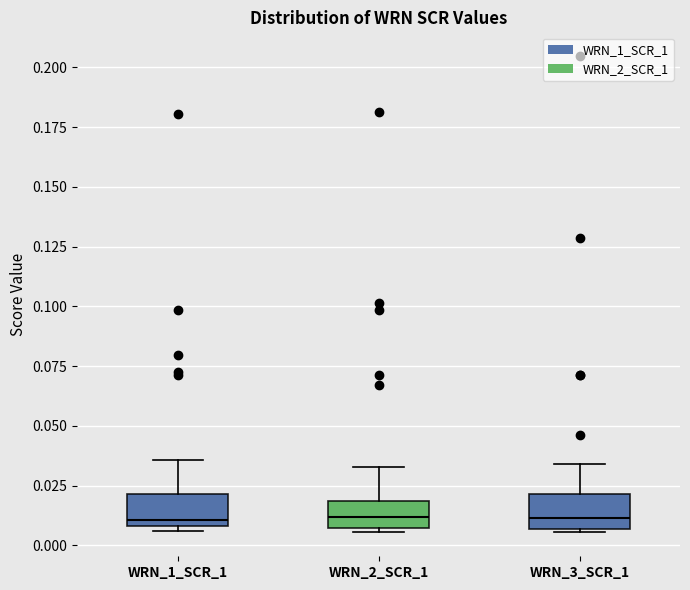

Reading left to right, transcribe this box plot: for each box, give where its median line is, the range the box spans, and where its two whiskers end, as read against the y-axis. The values are not printed on the chart, so give them approximately, as read against the axis.

WRN_1_SCR_1: median 0.010 (just above the box's lower edge), box 0.010 to 0.020, whiskers 0.005 to 0.035
WRN_2_SCR_1: median 0.010, box 0.005 to 0.020, whiskers 0.005 (just below the box's lower edge) to 0.035
WRN_3_SCR_1: median 0.010, box 0.005 to 0.020, whiskers 0.005 to 0.035